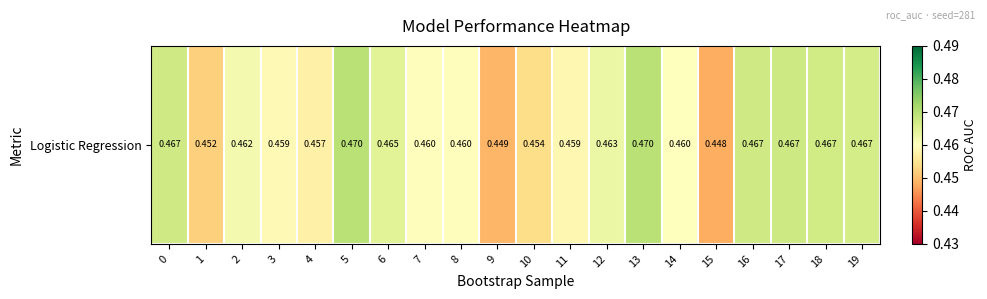

Reading left to right, extract all data points from this chart.

0=0.5	1=0.5	2=0.5	3=0.5	4=0.5	5=0.5	6=0.5	7=0.5	8=0.5	9=0.4	10=0.5	11=0.5	12=0.5	13=0.5	14=0.5	15=0.4	16=0.5	17=0.5	18=0.5	19=0.5